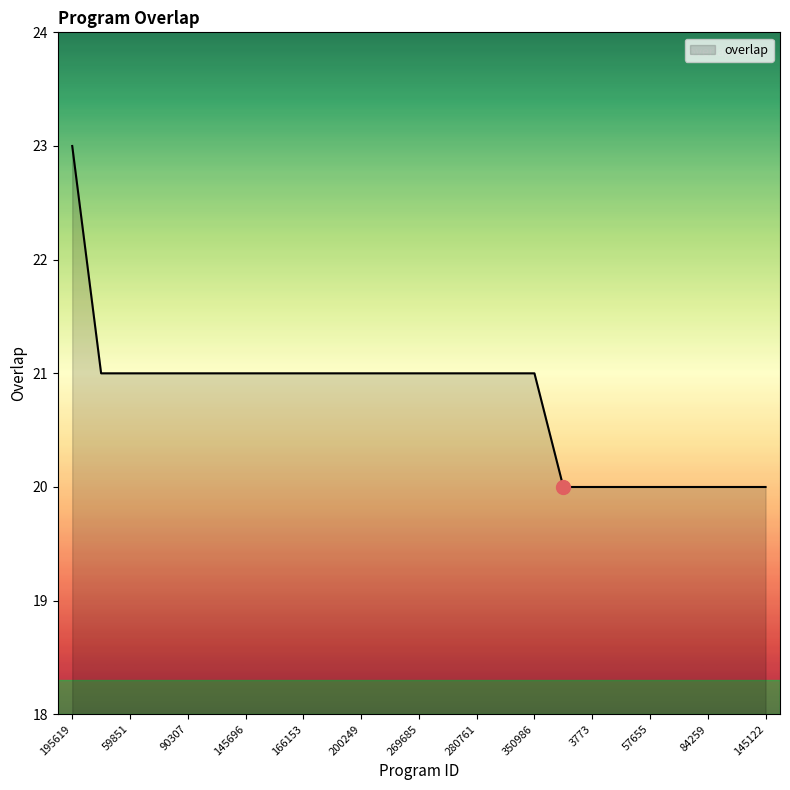

What is the difference between the maximum and minimum values?

3